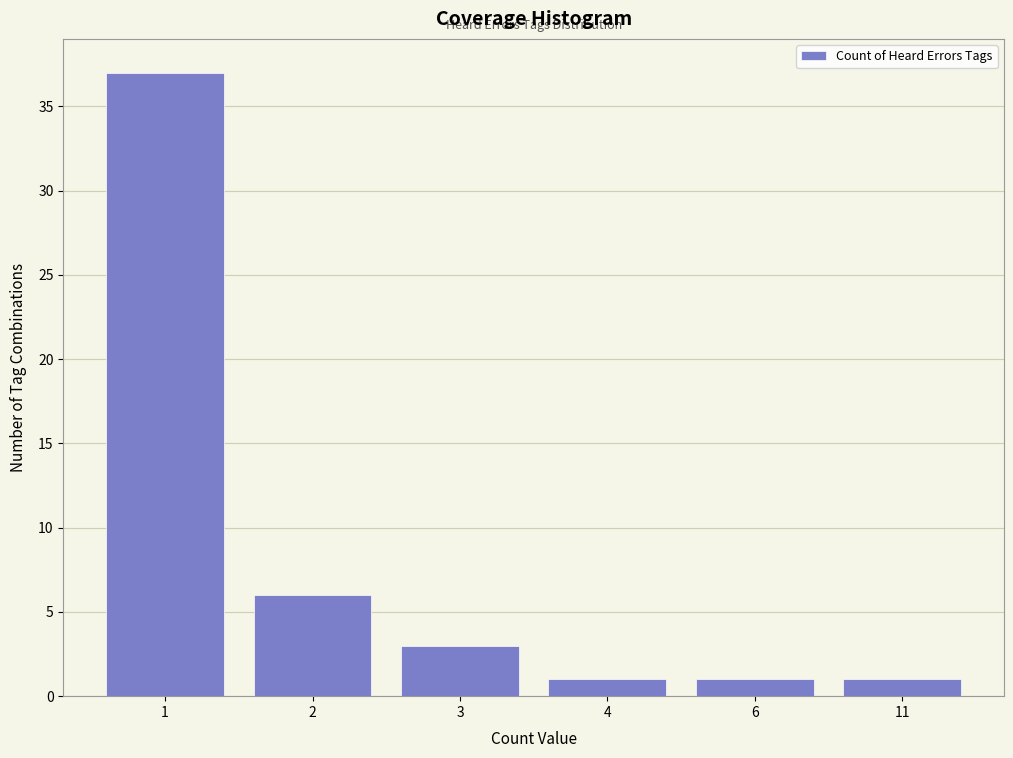

Reading left to right, list all the values displayed in this chart.

1=37	2=6	3=3	4=1	6=1	11=1